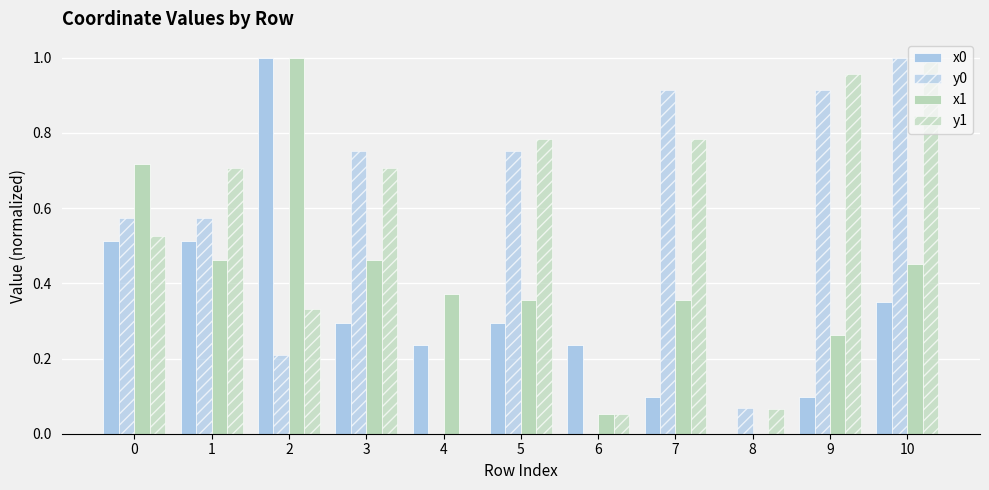

Count the number of categories in the chart.

11